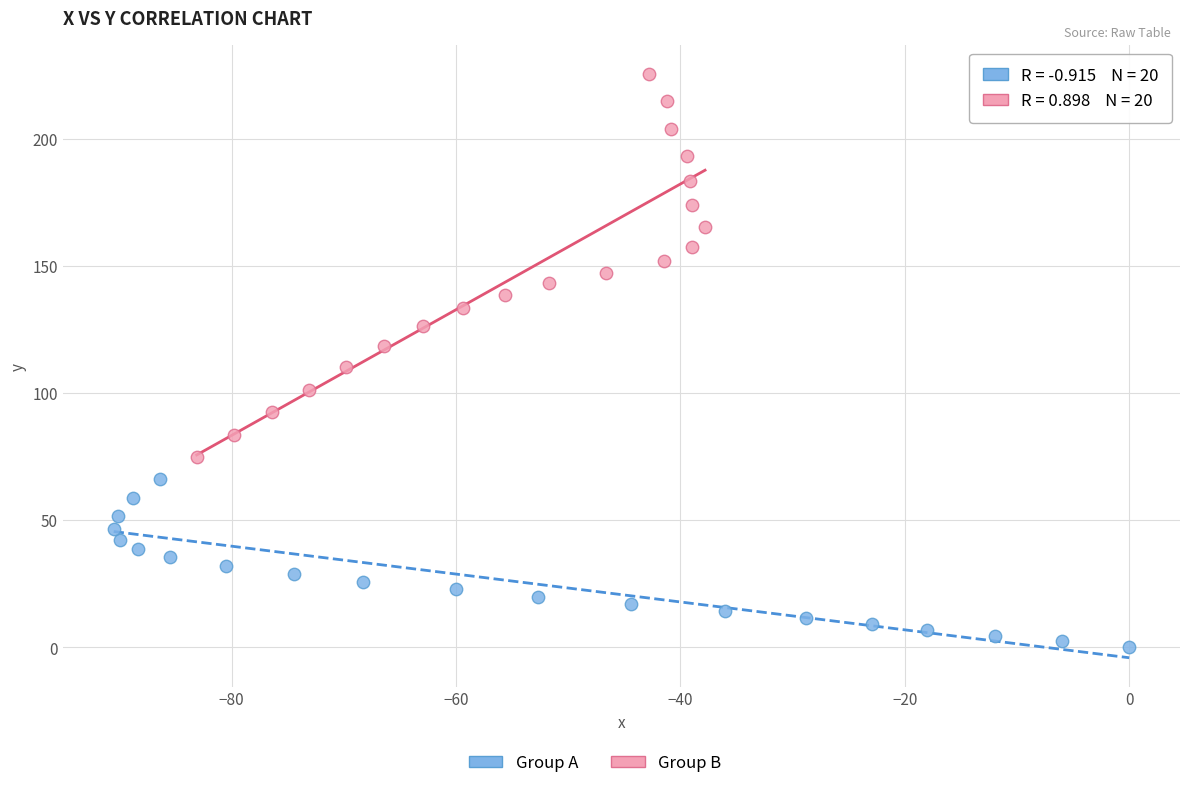

Which series reaches the minimum Y coordinate?

Group A